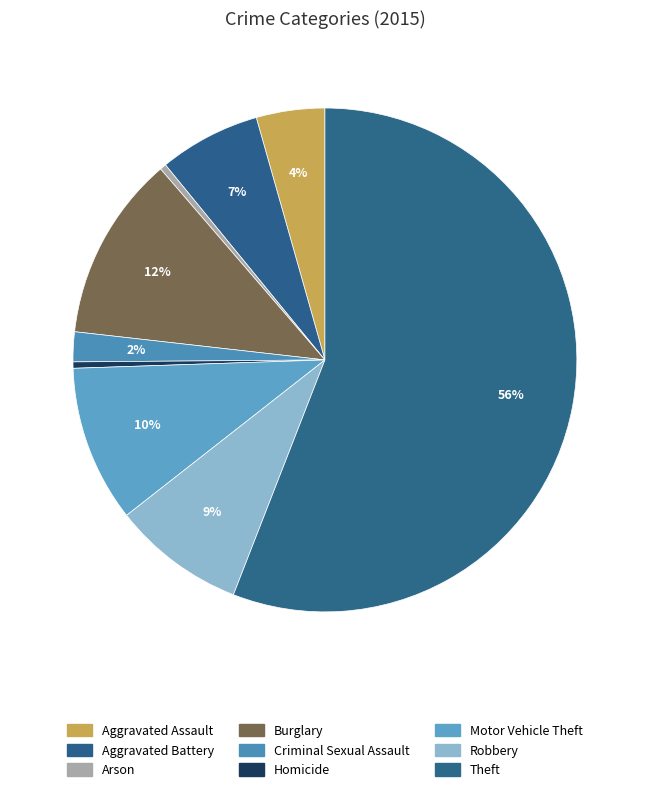

How many segments does this pie chart have?

9